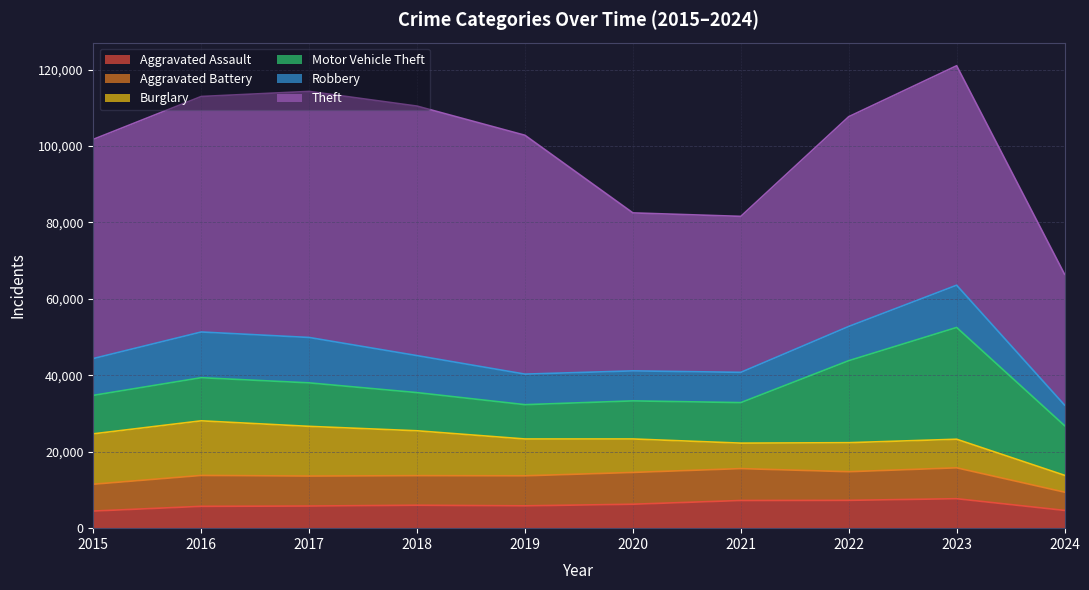

Reading left to right, what are all the values shown in this chart?

Aggravated Assault: 4480	5713	5793	6001	5841	6265	7242	7280	7710	4648
Aggravated Battery: 7019	8086	7845	7735	7858	8320	8347	7491	8080	4775
Burglary: 13184	14289	13001	11747	9638	8758	6662	7593	7482	4410
Motor Vehicle Theft: 10068	11285	11380	9985	8977	9959	10603	21461	29245	12997
Robbery: 9638	11960	11880	9681	7995	7855	7920	8963	11054	5377
Theft: 57351	61623	64386	65289	62495	41336	40813	54879	57429	34231